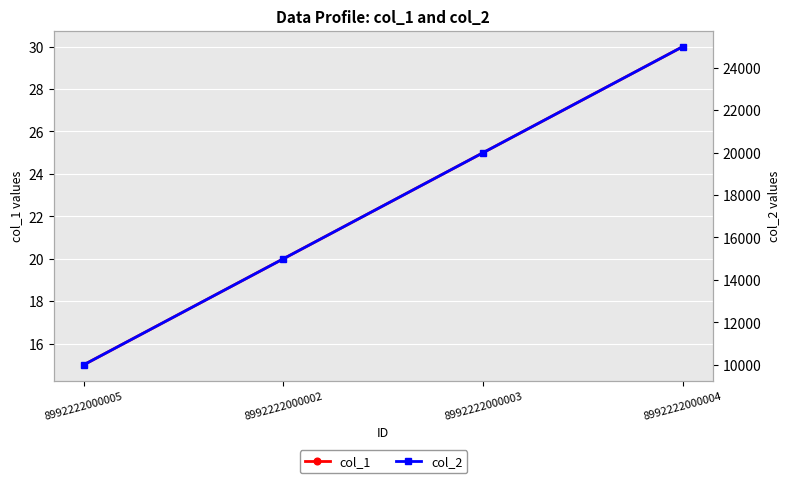

Which series changed the most between 8992222000005 and 8992222000004?

col_2